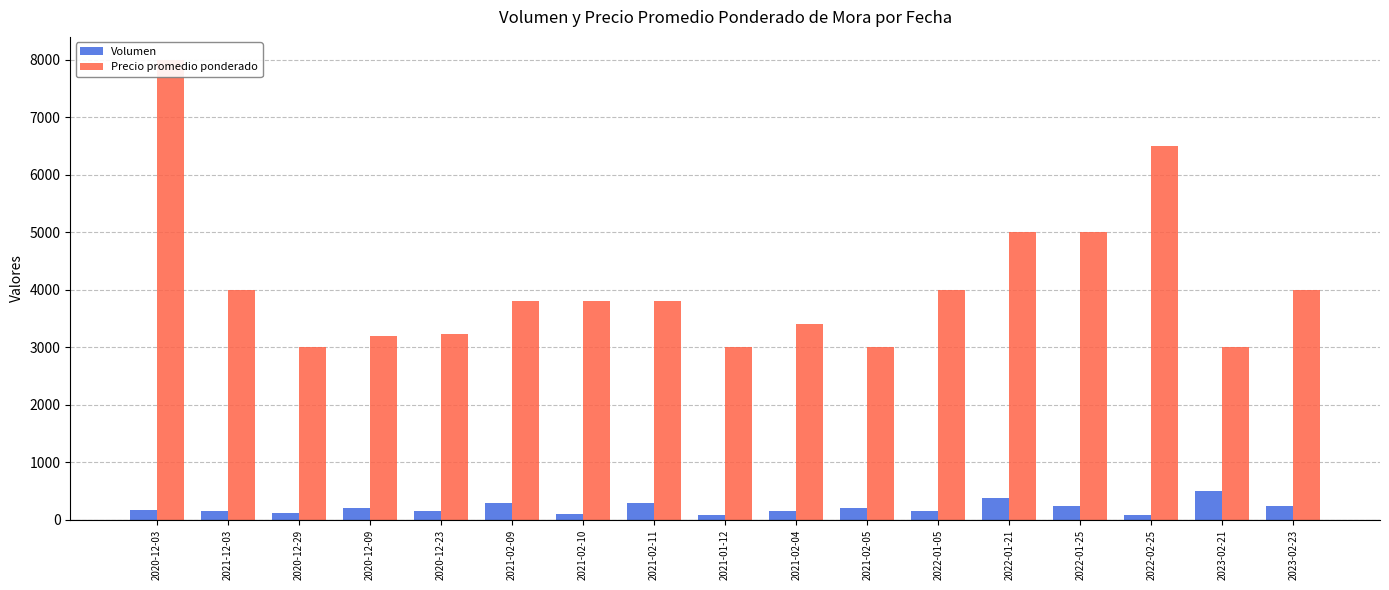

What is the difference between the maximum and minimum values in the Precio promedio ponderado series?

5000